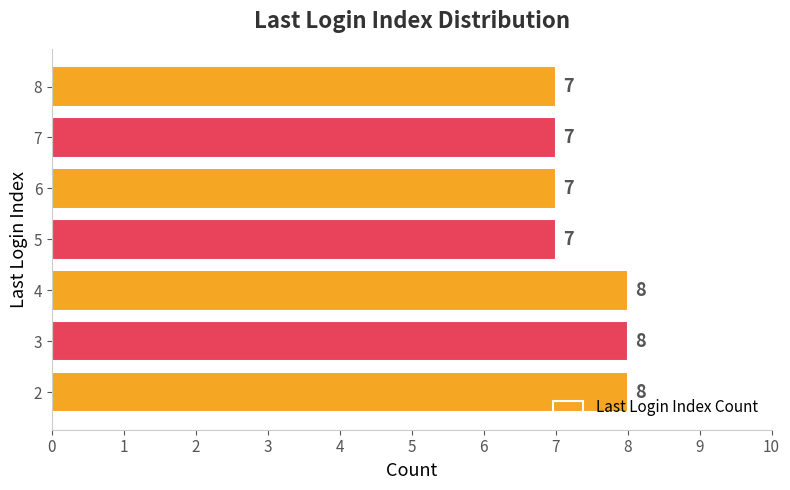

Reading bottom to top, what are all the values shown in this chart?

2=8	3=8	4=8	5=7	6=7	7=7	8=7